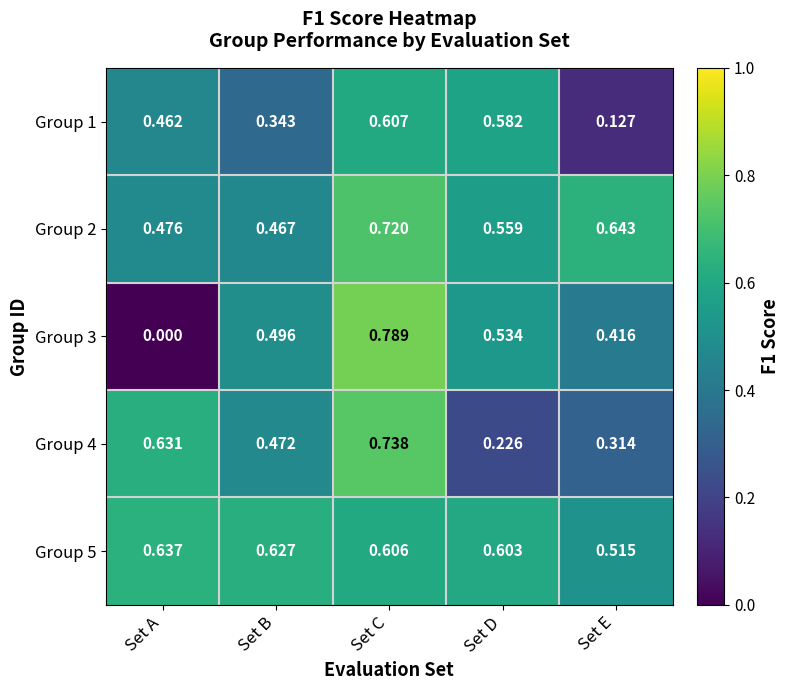

At which label does Group 4 reach its peak?

Set C